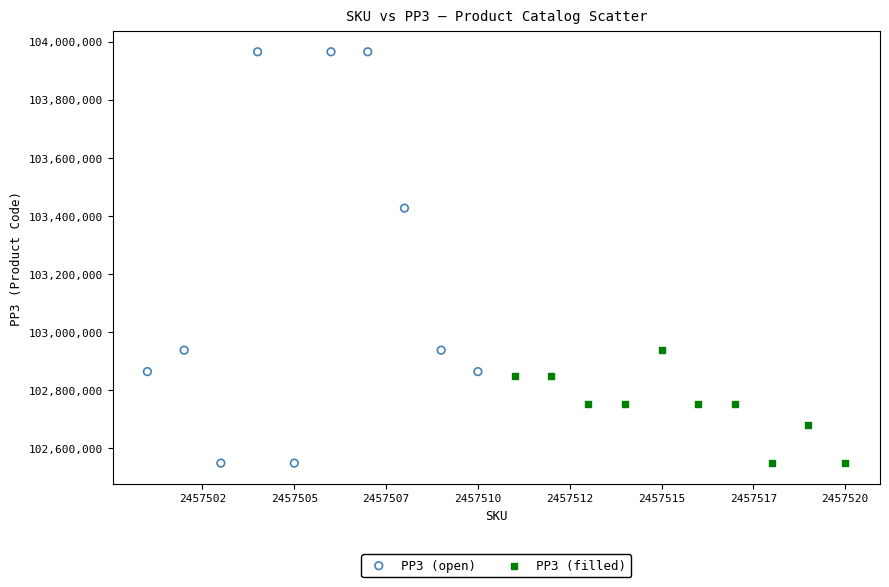

Which series has the widest spread of Y values?

PP3 (open)